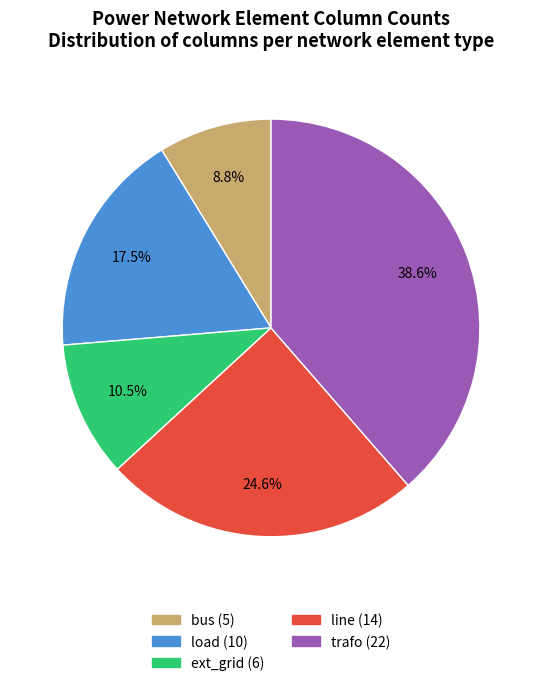

To the nearest percent, what is the combined percentage of ext_grid and bus?

19%